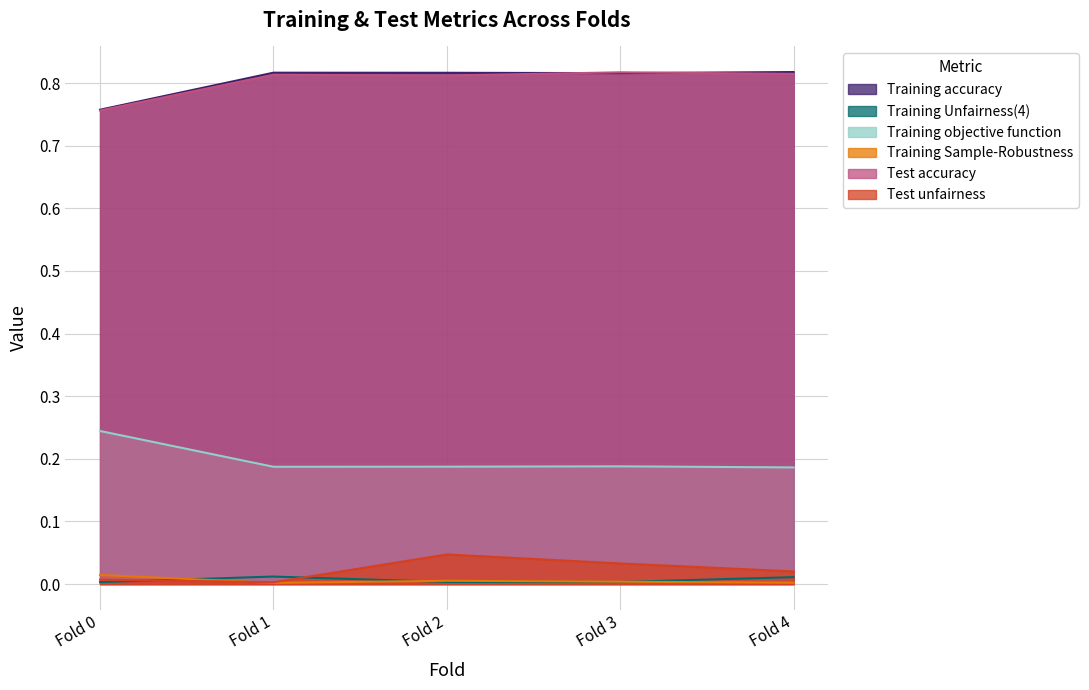

How many distinct data groups are displayed?

6